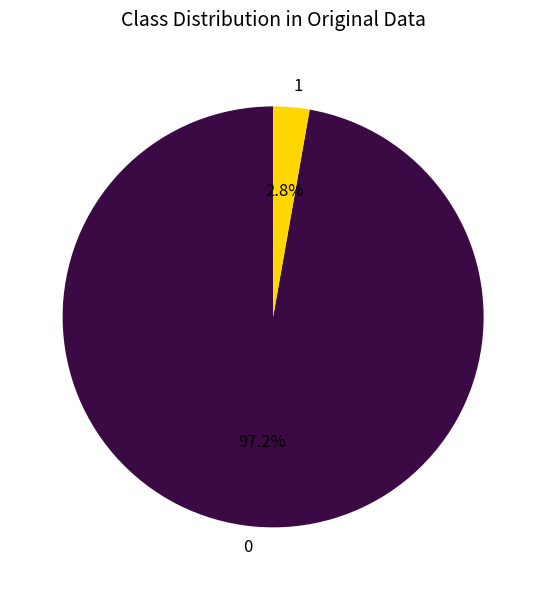

Does 1 account for over 50% of the chart?

No